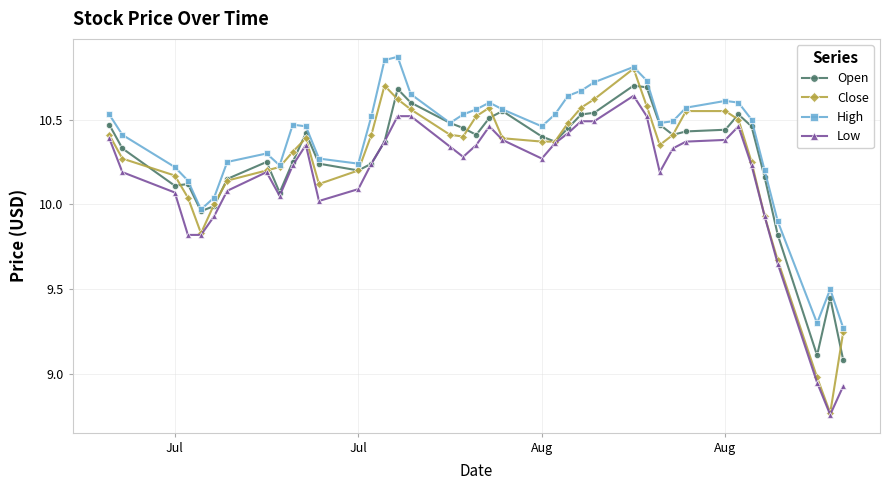

Which series has the widest spread of values?

Close